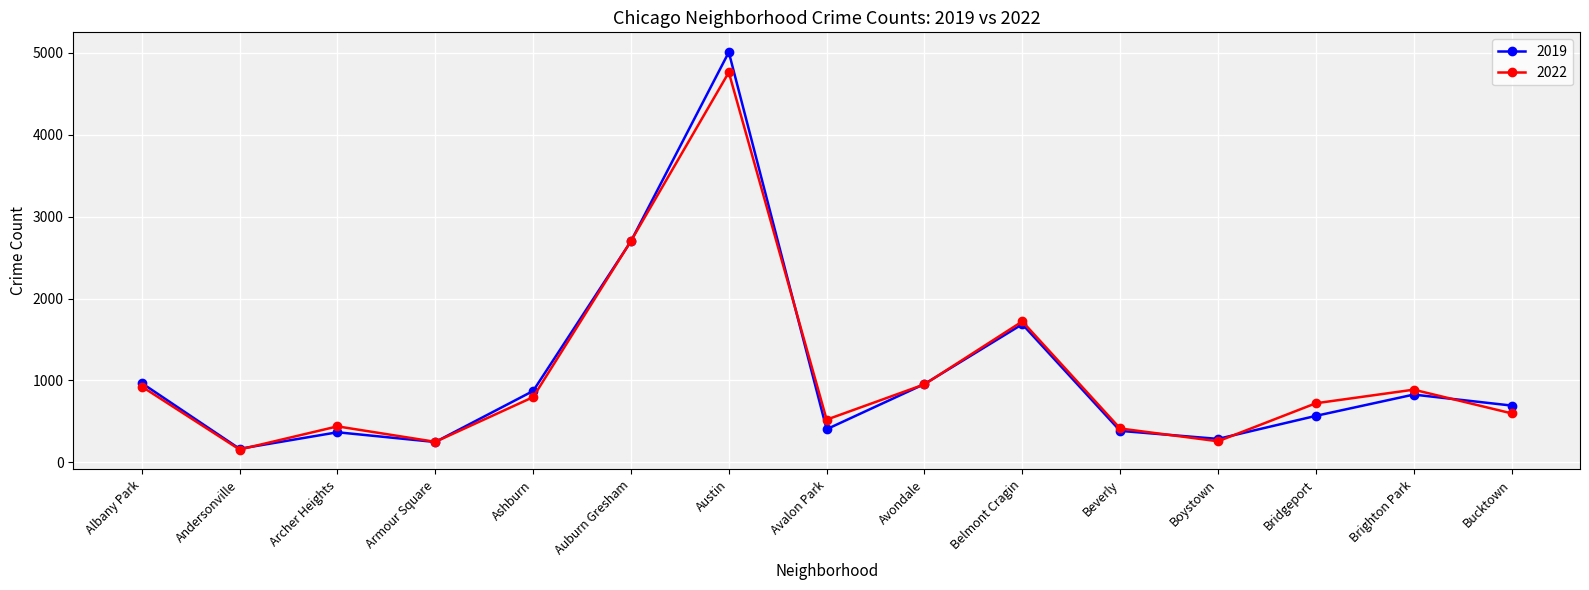

The 2019 series shows 8583 at Austin. True or false?

False